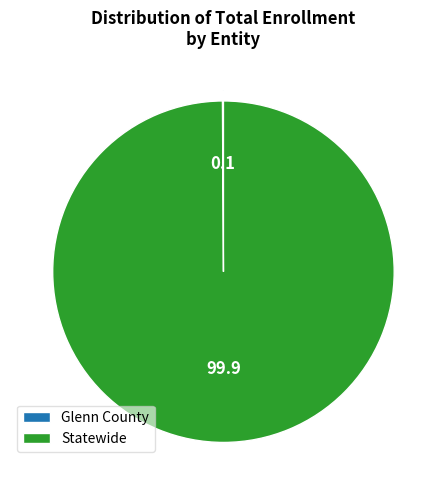

Is there a majority slice in this chart?

Yes